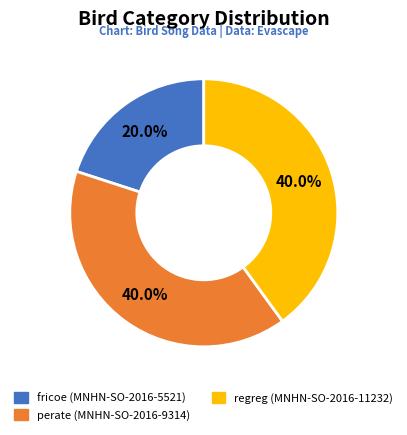

How many slices are in this pie chart?

3